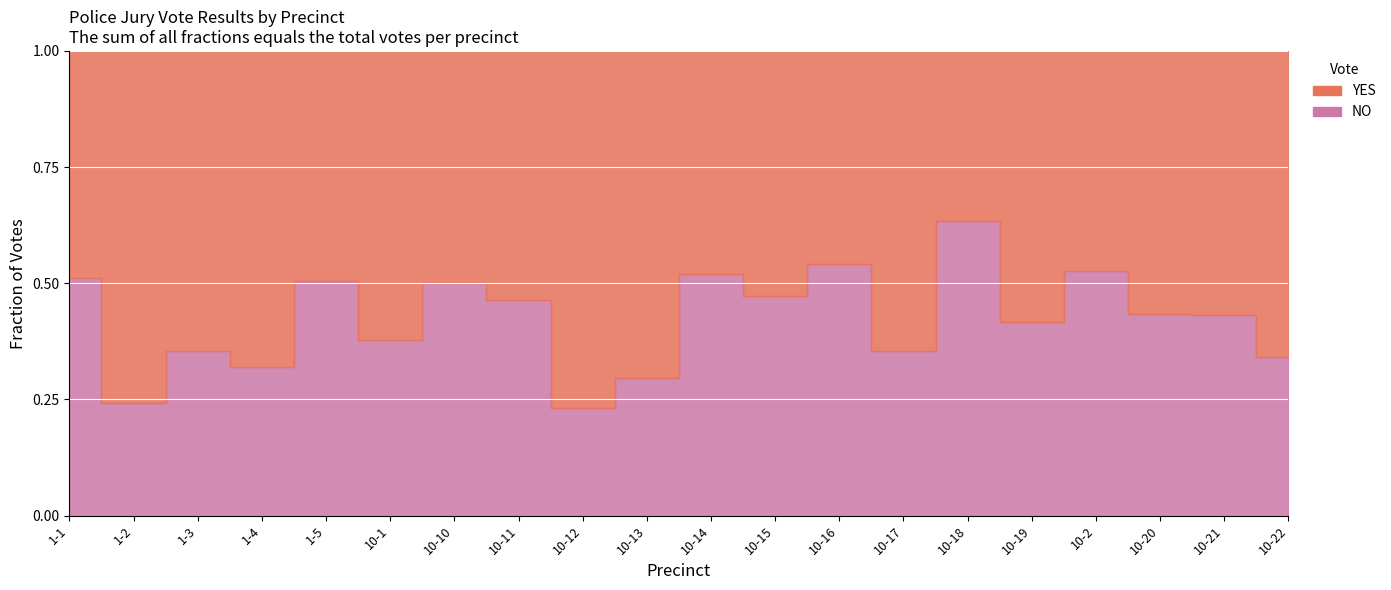

After their last crossing, which series has the higher values: NO or YES?

YES